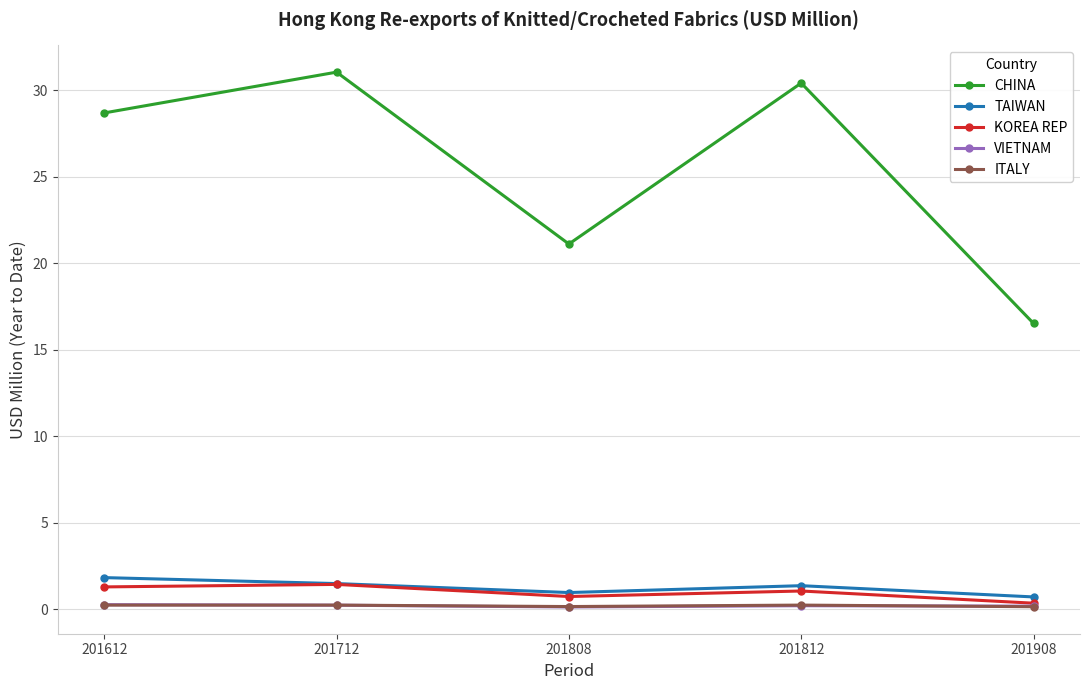

Which series ends up on top after the final intersection of ITALY and VIETNAM?

VIETNAM